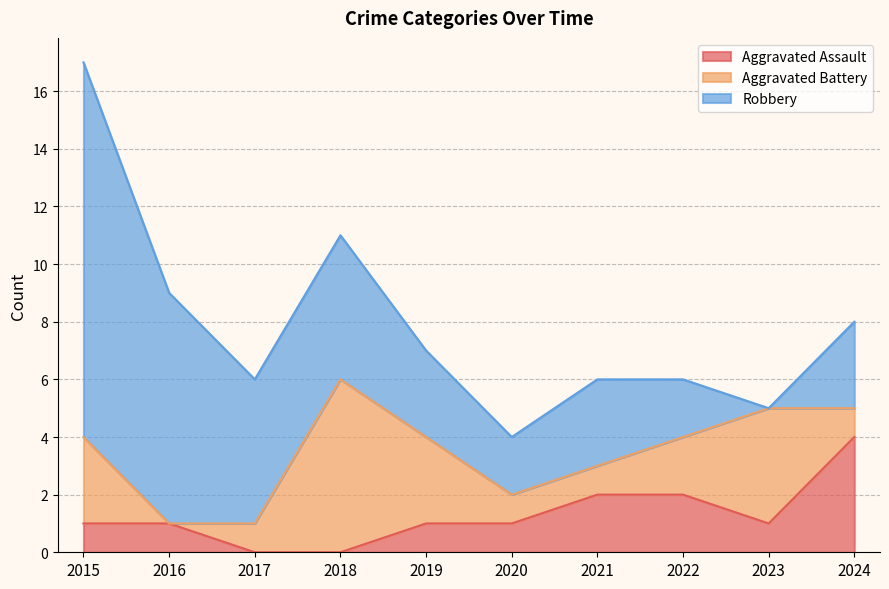

True or false: Robbery has more than 0 points higher than both neighbors.

True